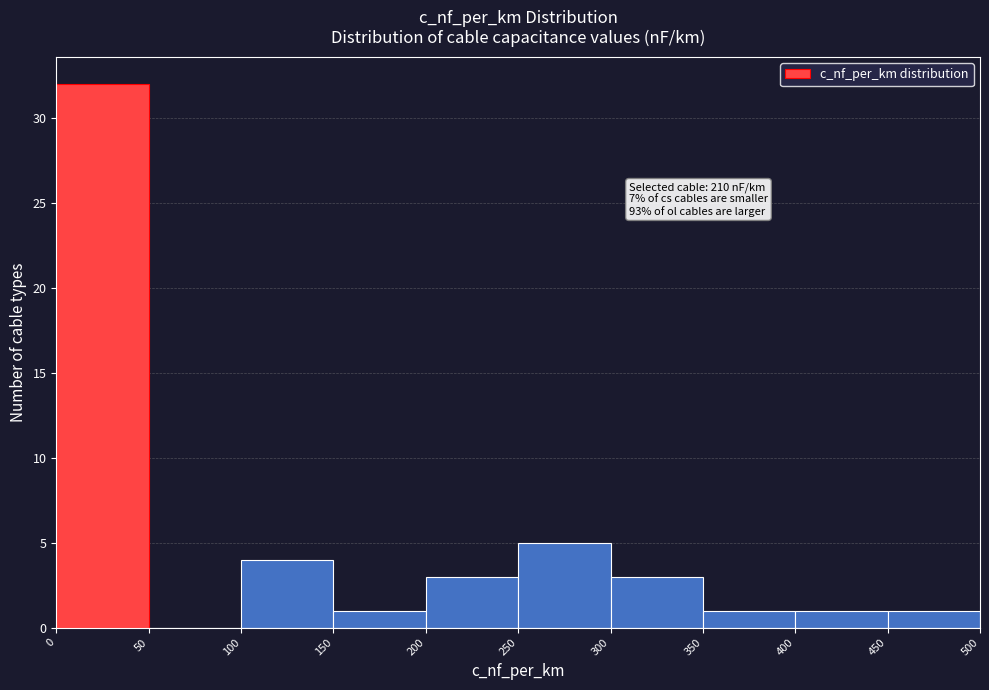

Over which range of the x-axis is the bar tallest?

0 to 50